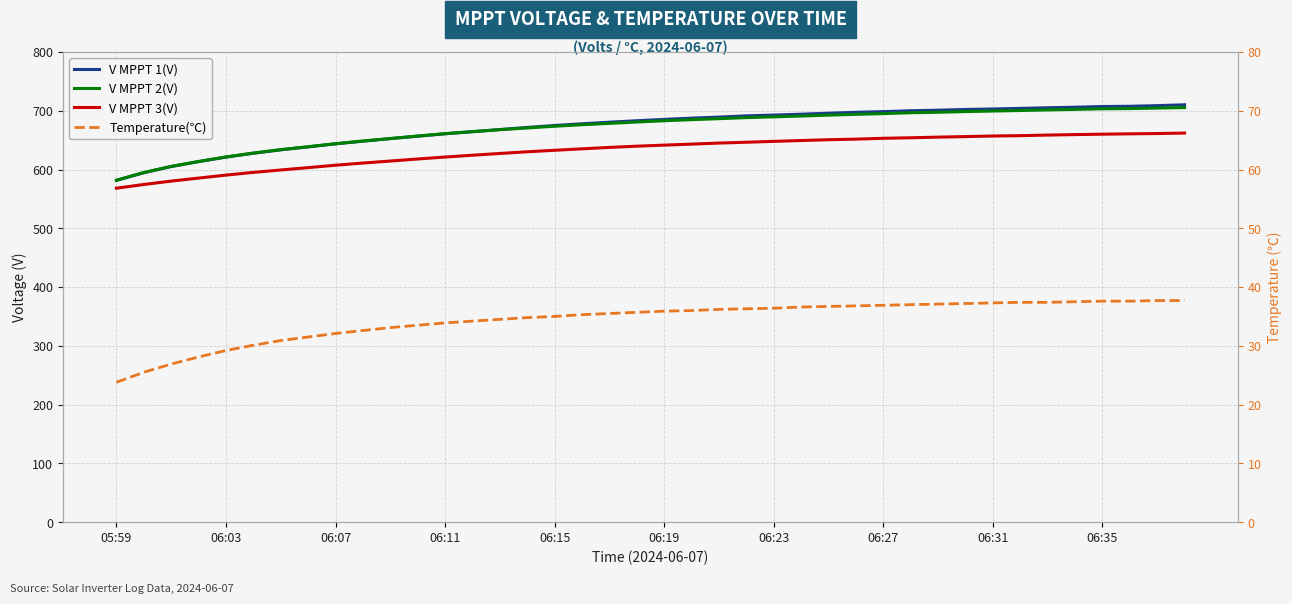

Where does the Temperature(℃) series first go above 35?

17